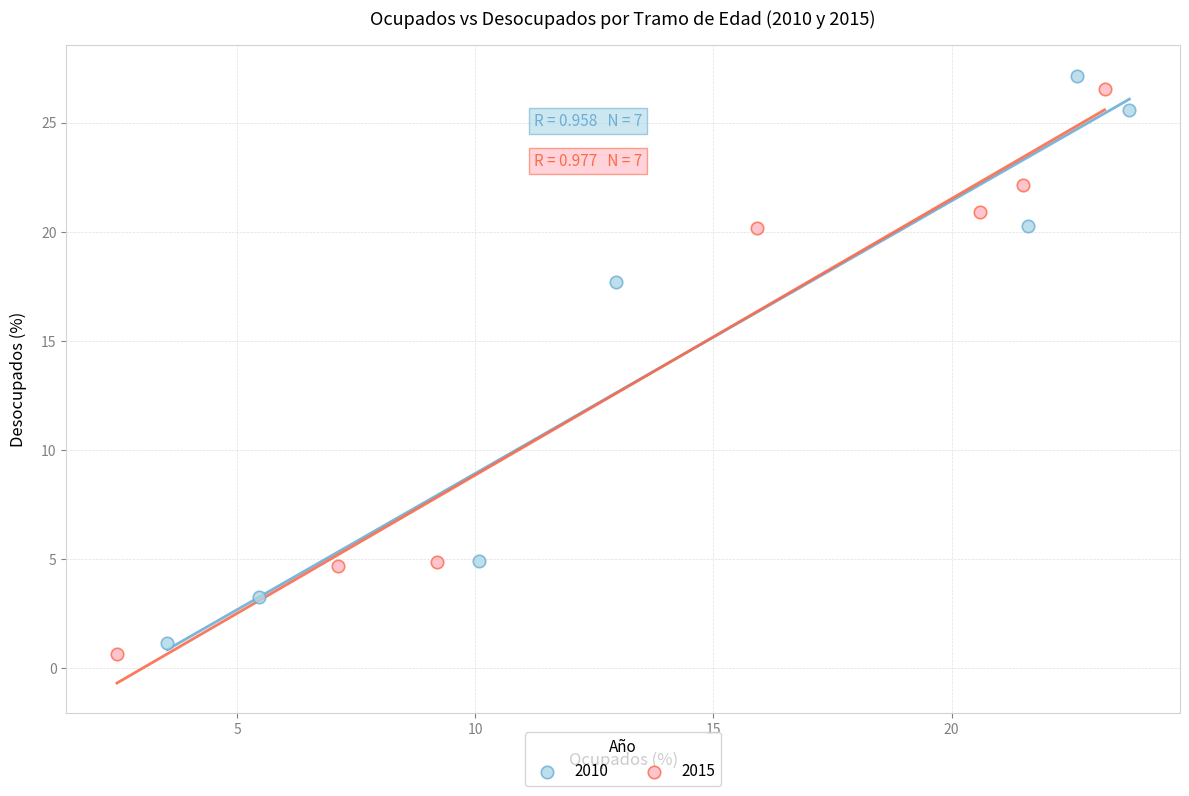

Which series has the widest spread of Y values?

2010